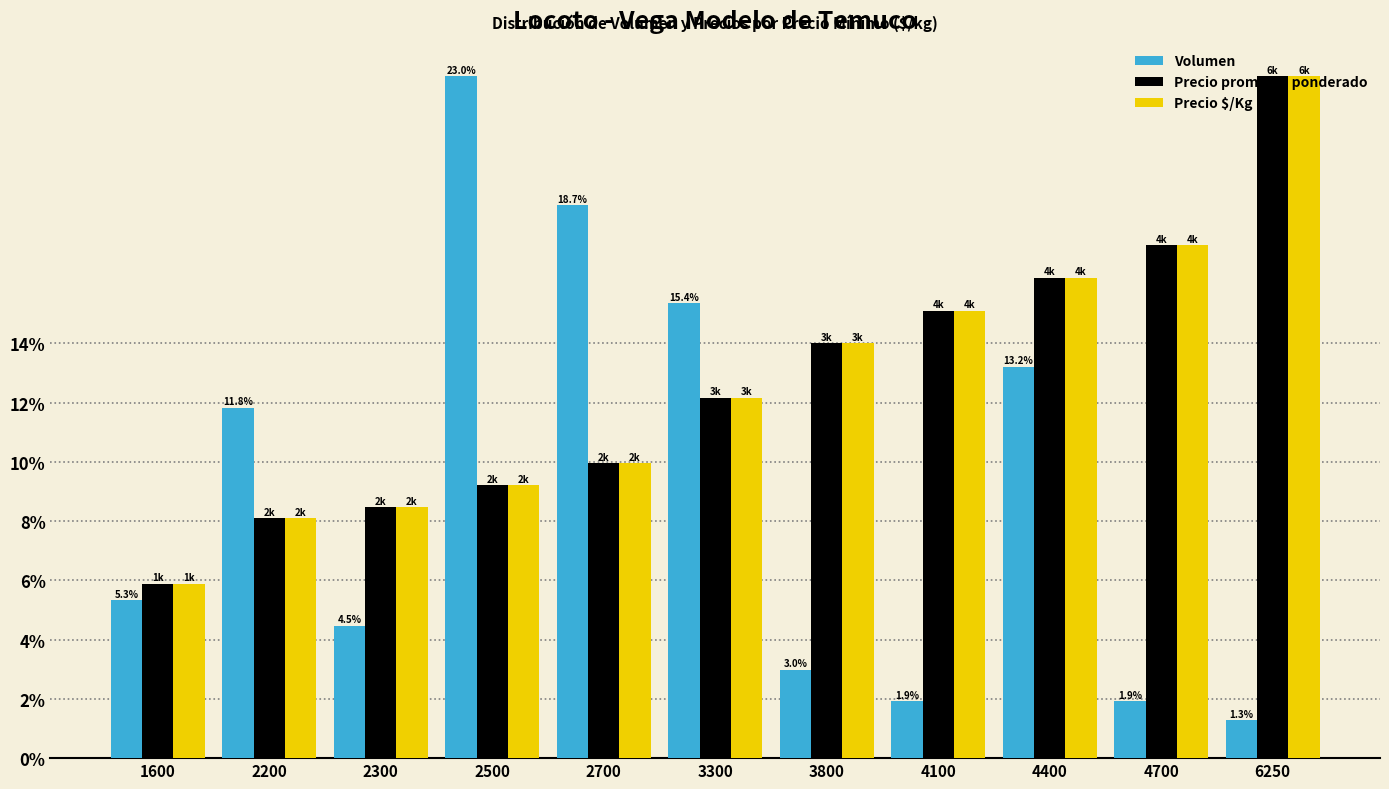

What is the sum of all Precio promedio ponderado values?

139.5